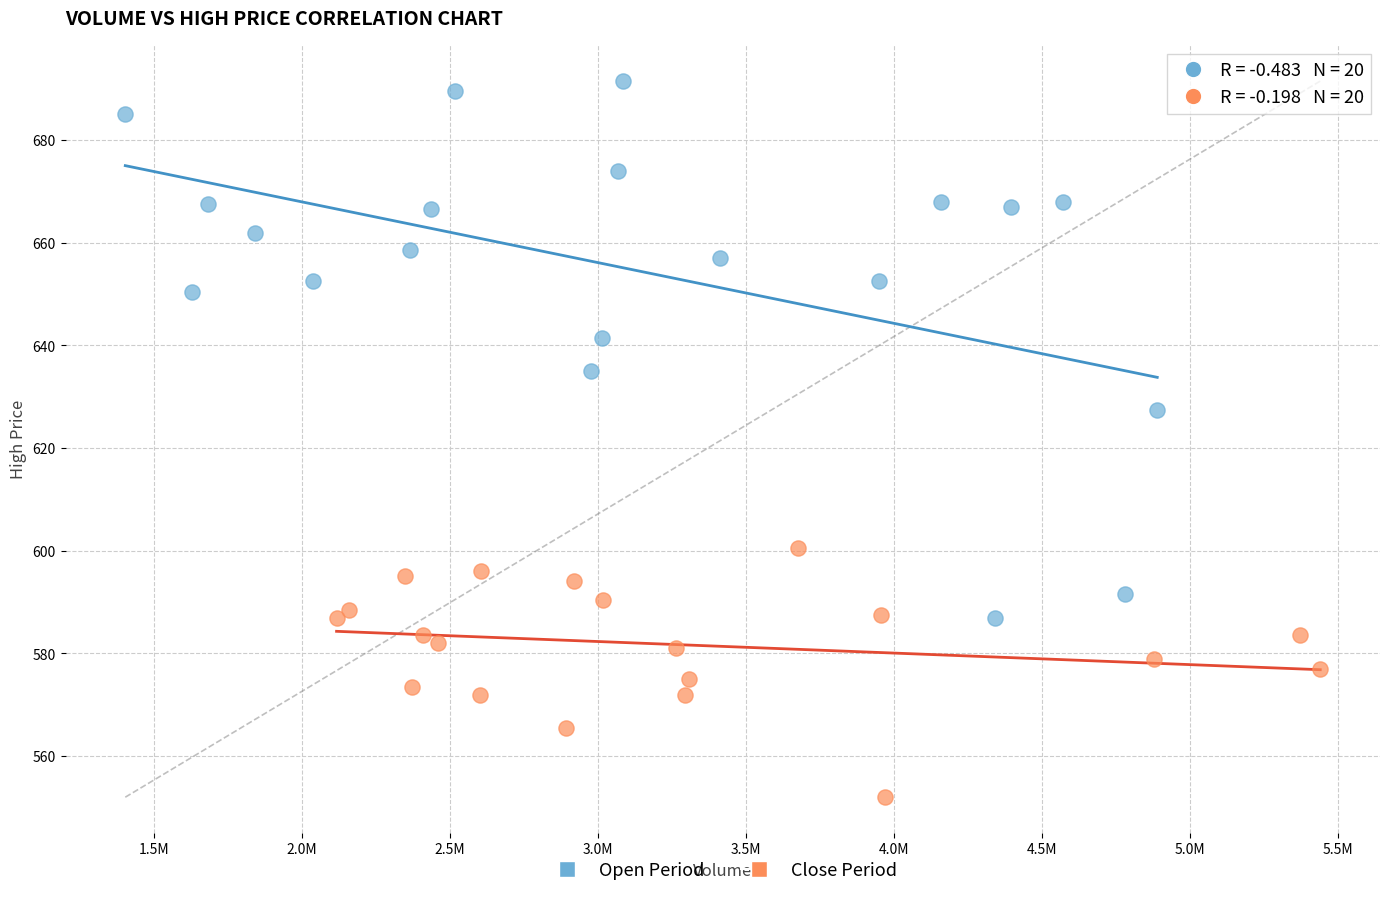

Which series has the widest spread of Y values?

Open Period